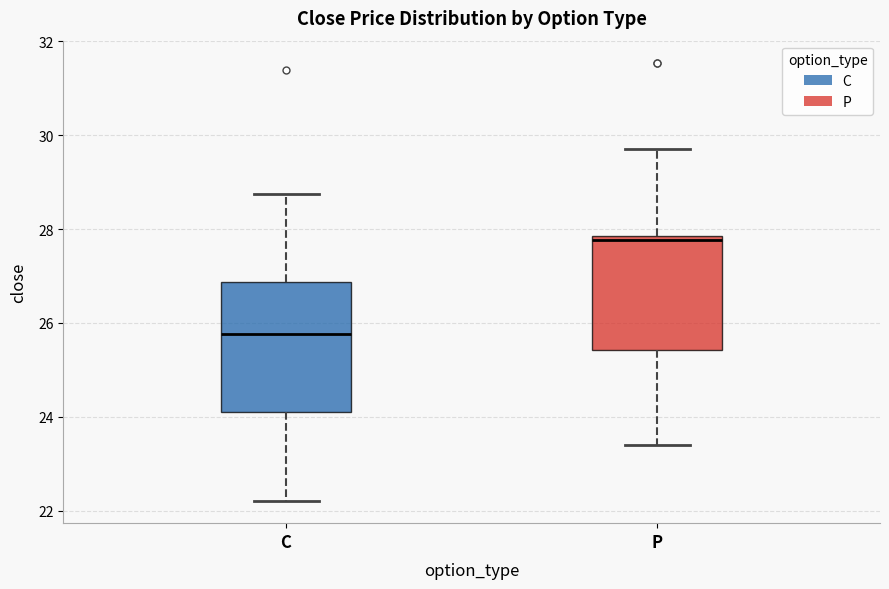

Reading left to right, transcribe this box plot: for each box, give where its median line is, the range the box spans, and where its two whiskers end, as read against the y-axis. The values are not printed on the chart, so give them approximately, as read against the axis.

C: median 25.8, box 24.2 to 26.8, whiskers 22.2 to 28.8
P: median 27.8 (just below the box's upper edge), box 25.4 to 27.8, whiskers 23.4 to 29.8